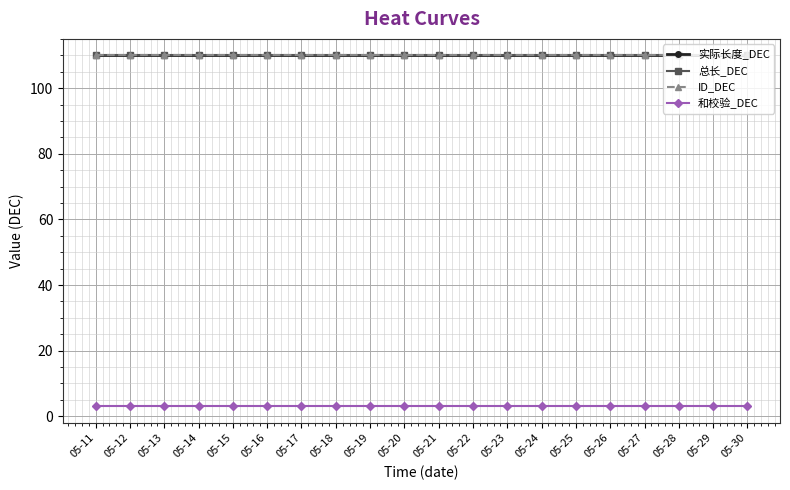

What is the average value of the 和校验_DEC series?

3